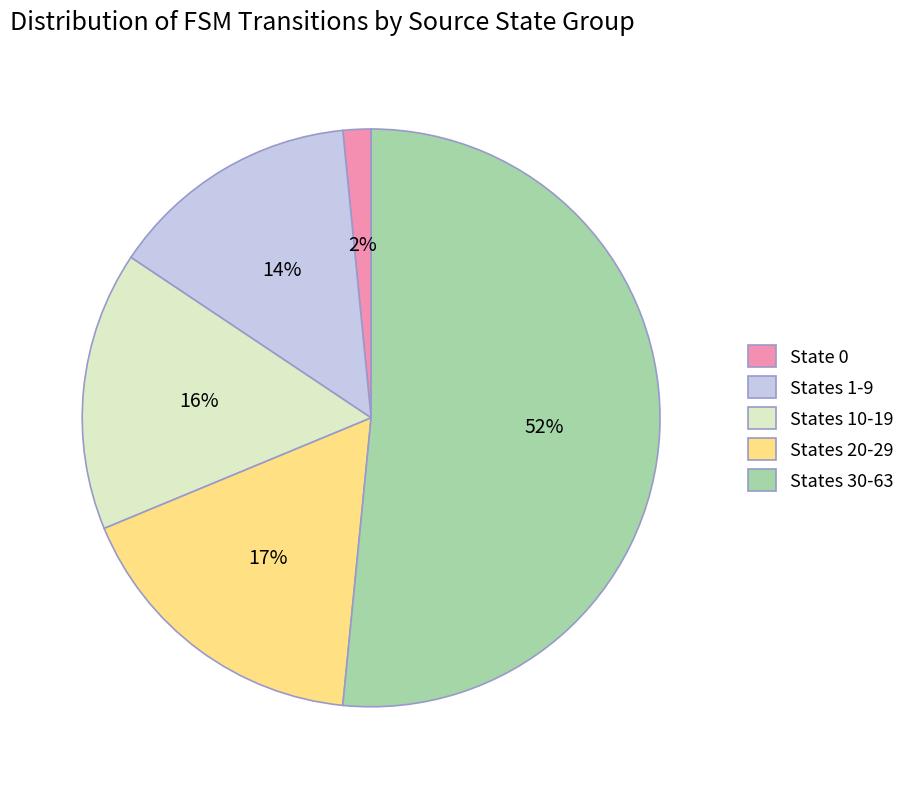

Do States 10-19 and State 0 together represent more than half of the pie?

No